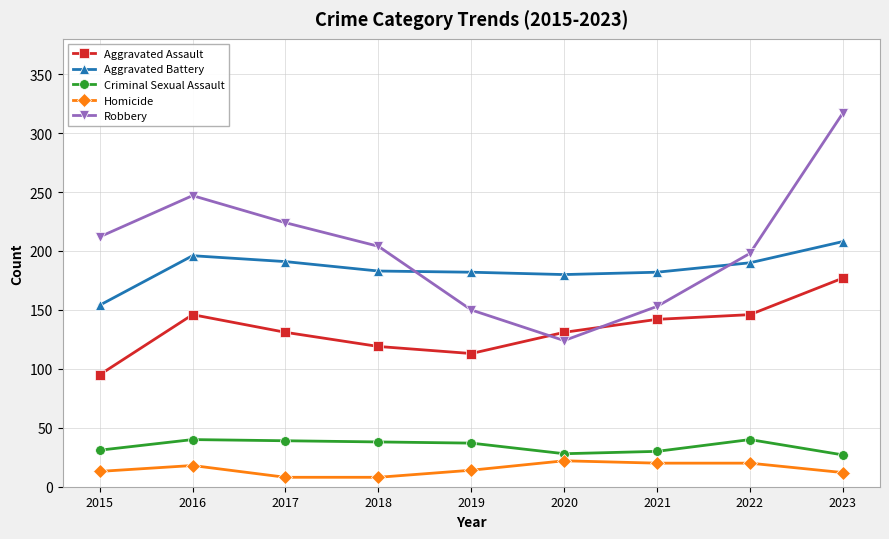

Between 2015 and 2020, which series saw the biggest shift?

Robbery